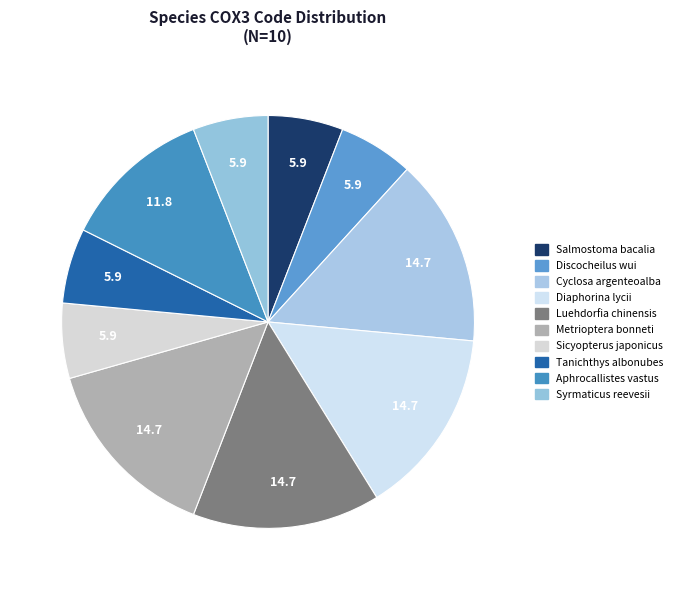

Which category has the biggest portion of the pie?

Cyclosa argenteoalba